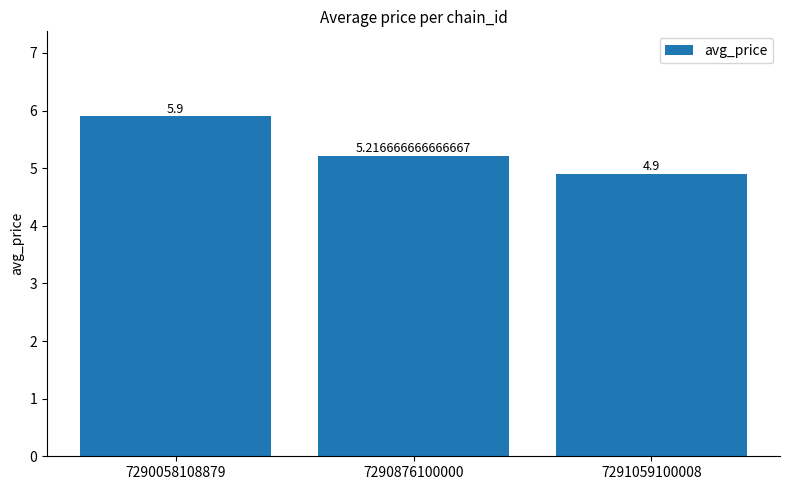

What is the difference between the maximum and minimum values?

1.0